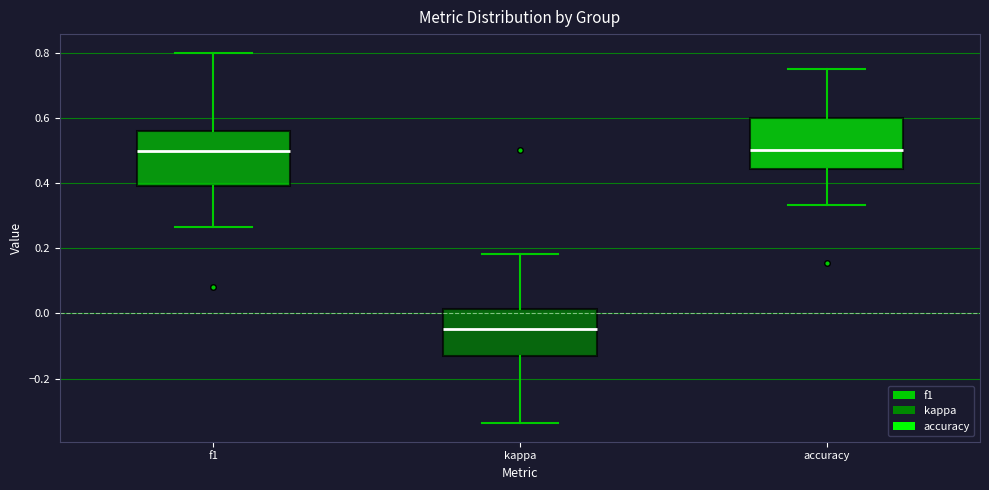

Where does the lower whisker of the box for accuracy end on the y-axis? The values are not printed on the chart, so give them approximately, as read against the axis.

0.34